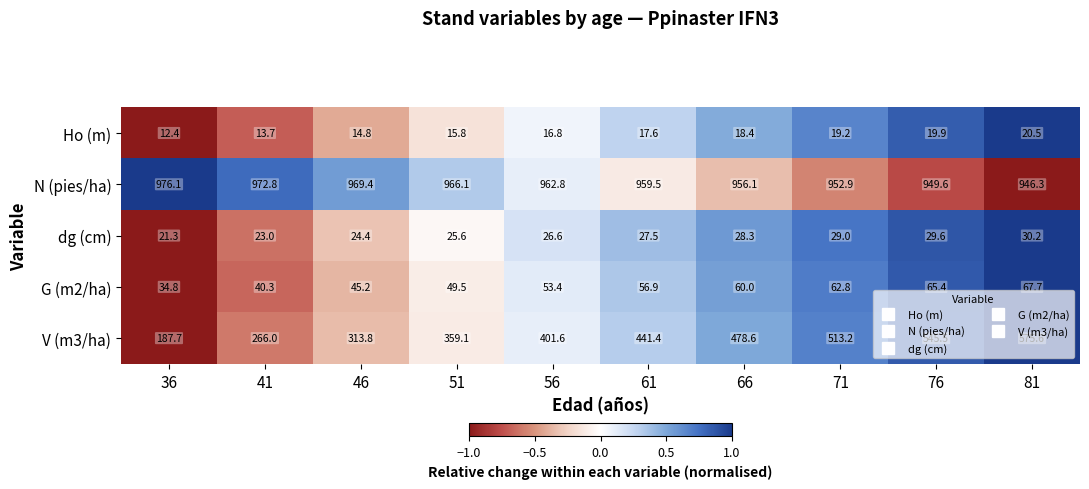

Which series has the largest range (max minus min)?

V (m3/ha)